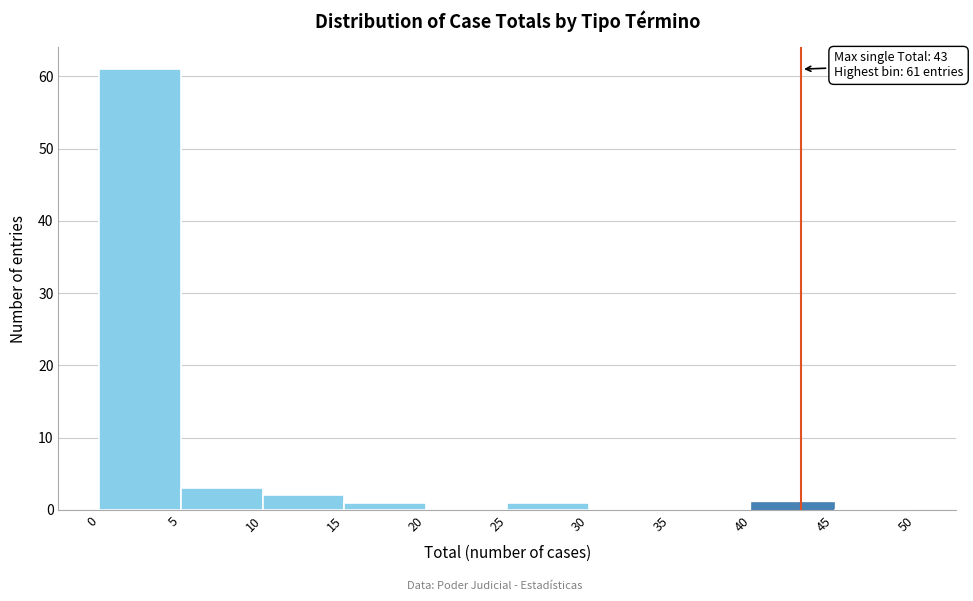

Which range on the x-axis has the tallest bar?

0 to 5